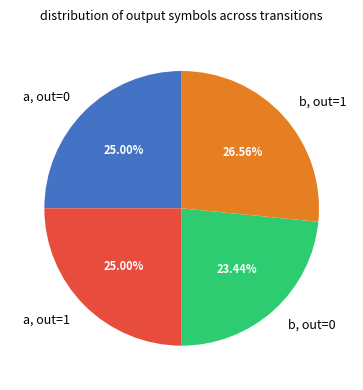

Between b, out=0 and b, out=1, which is larger?

b, out=1